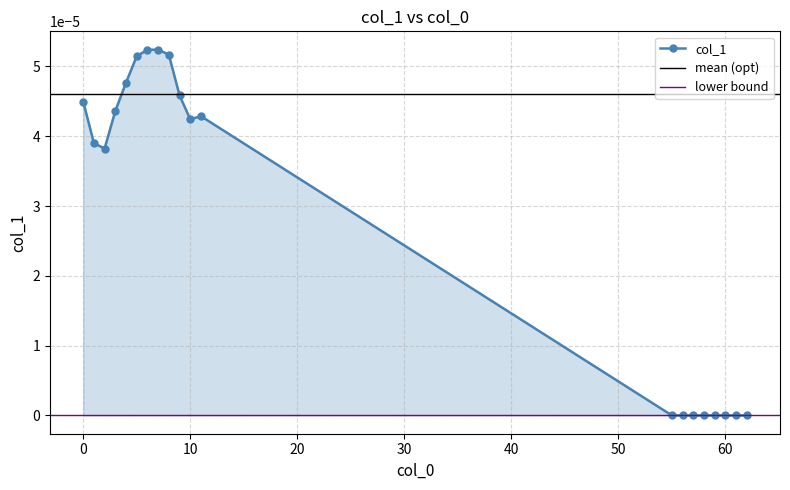

Rank the categories by value from lowest to highest.

55, 56, 57, 58, 59, 60, 61, 62, 2, 1, 10, 11, 3, 0, 9, 4, 5, 8, 6, 7